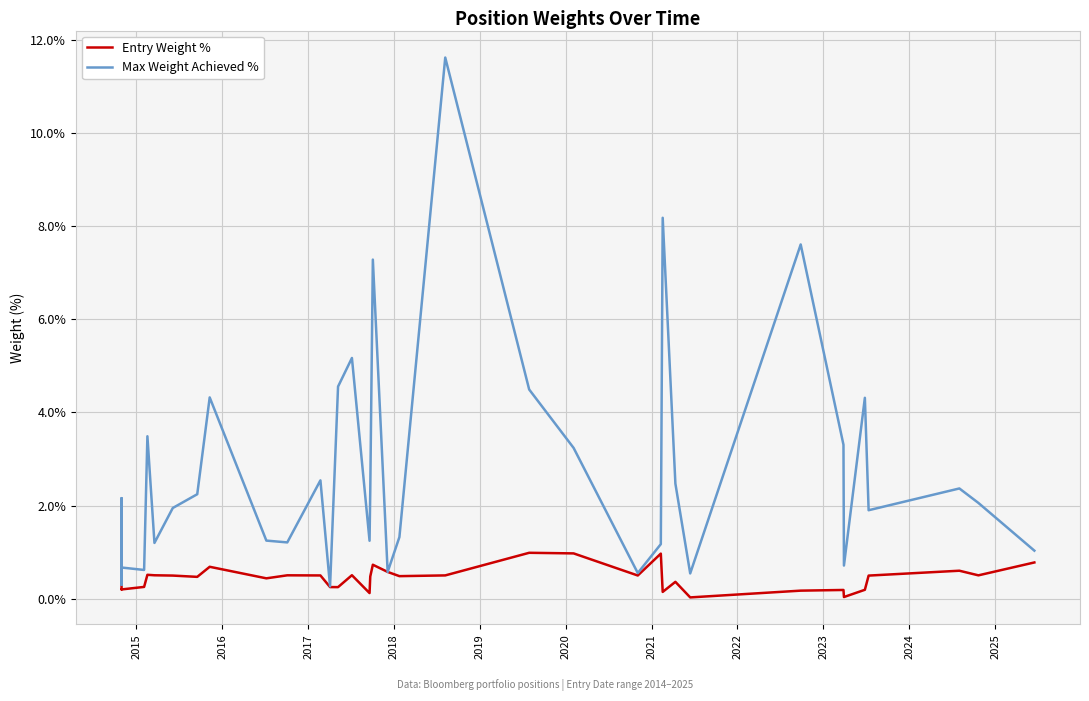

True or false: Entry Weight % and Max Weight Achieved % intersect in this chart.

False